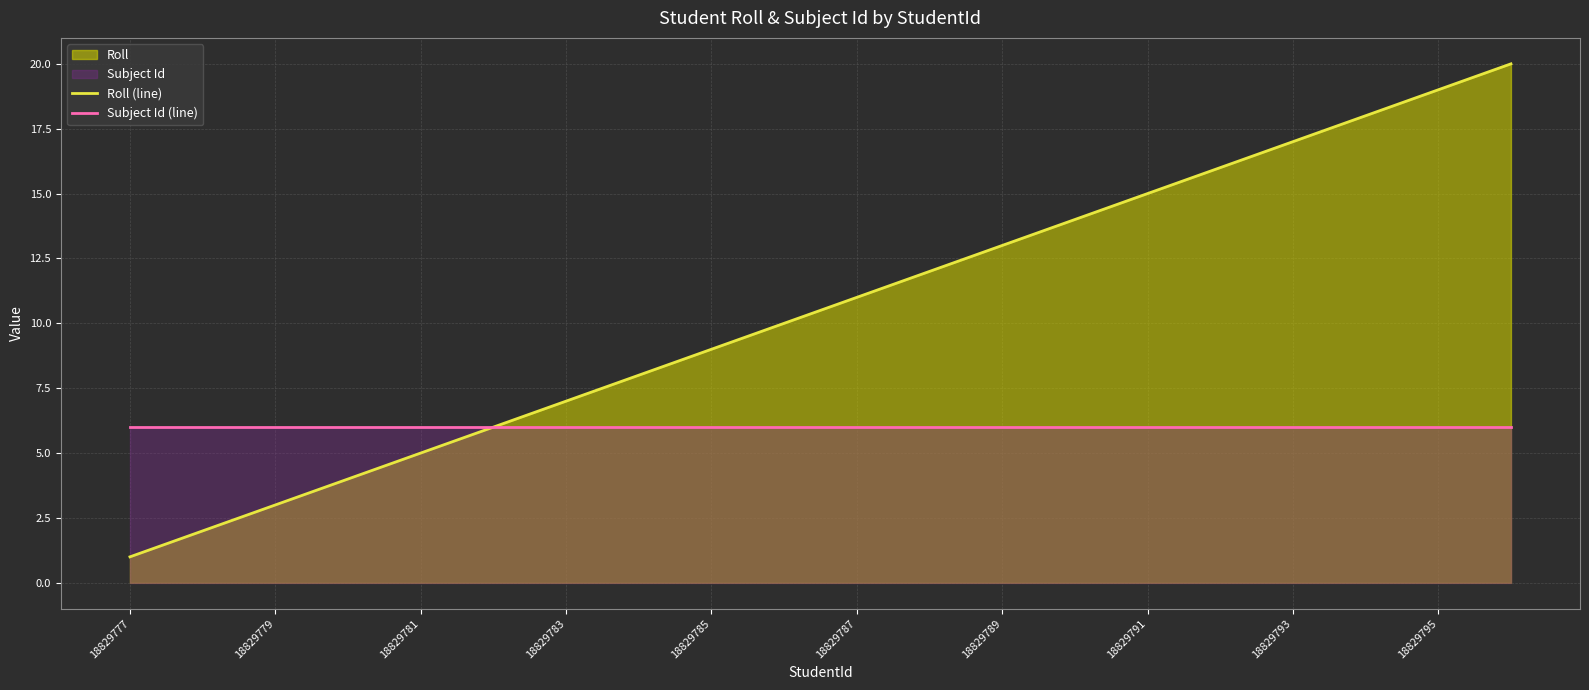

Which series has the widest spread of values?

Roll (line)